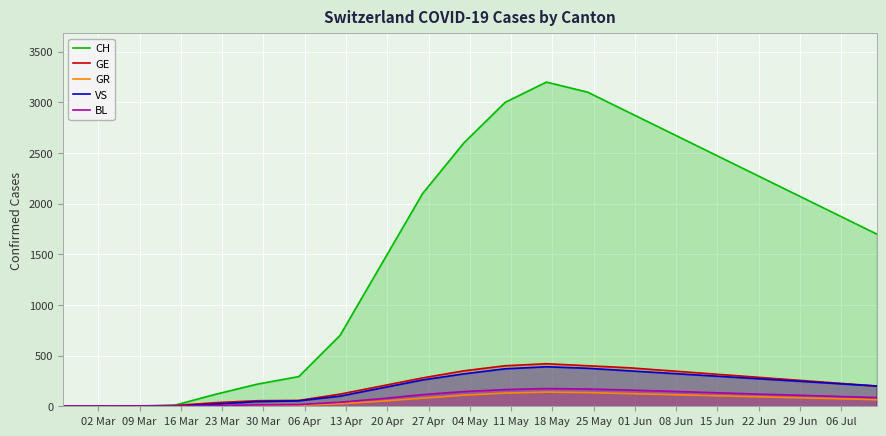

Count the number of categories in the chart.

21